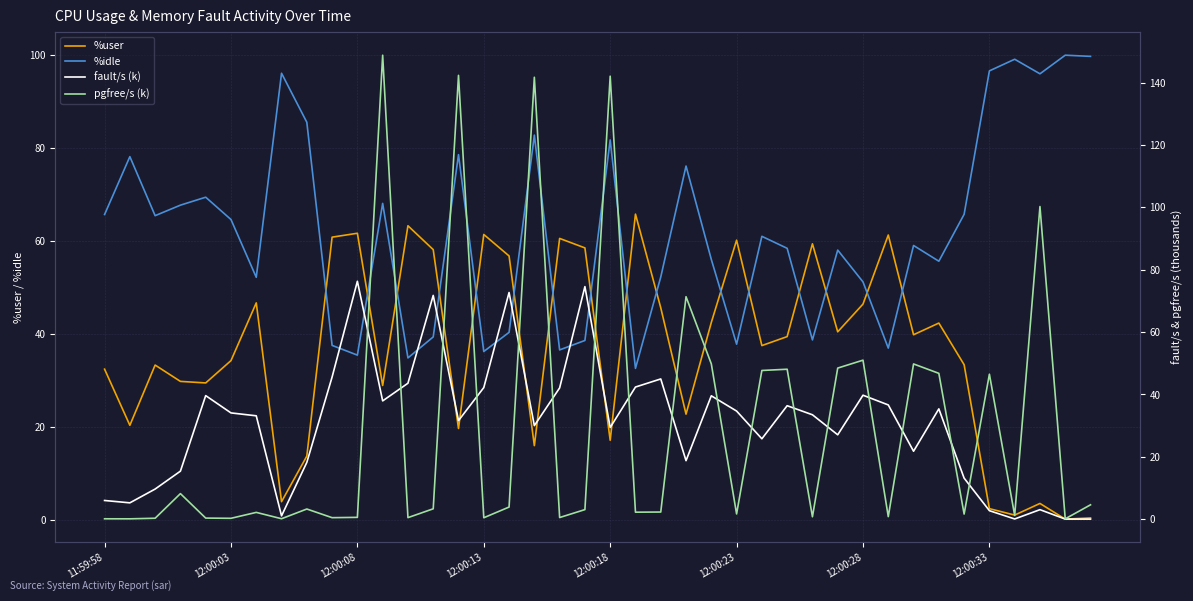

What is the maximum value for %idle?

99.9